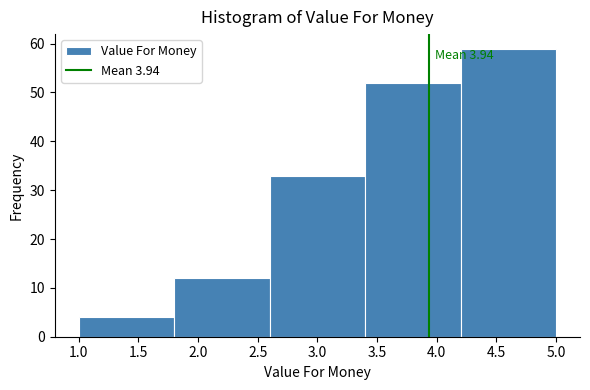

Over which range of the x-axis is the bar tallest?

4.2 to 5.0